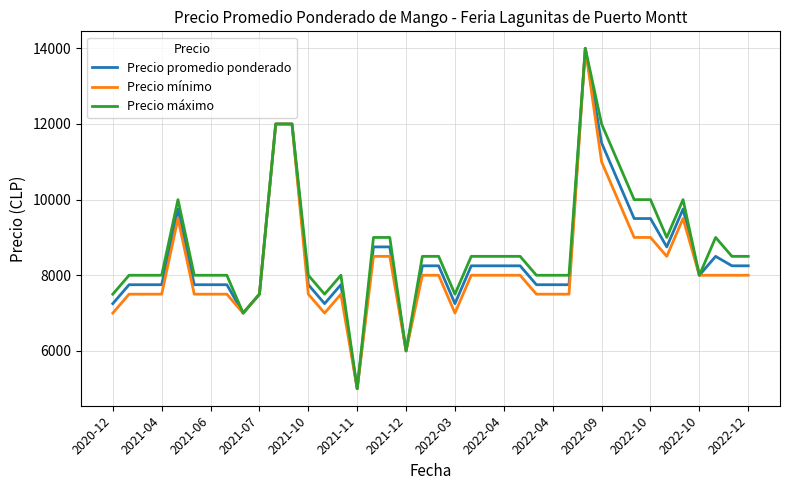

What is the smallest value displayed?

5000